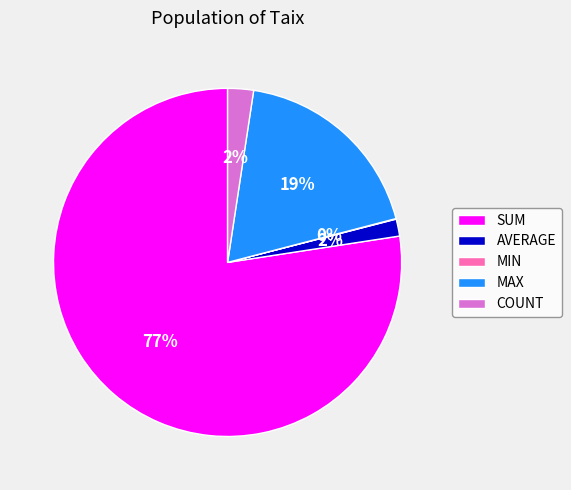

Is it true that MAX is 5% of the pie?

False